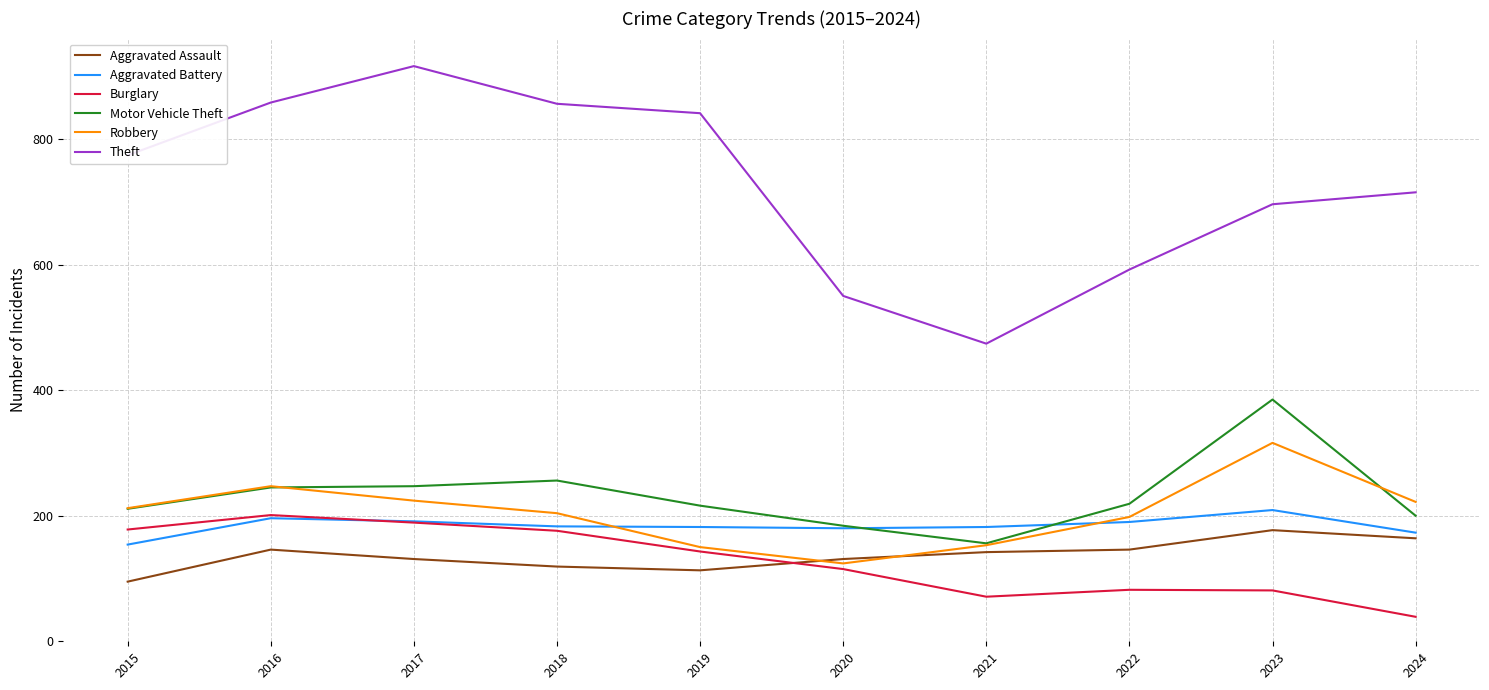

Is the value of Motor Vehicle Theft at 2017 greater than the value of Aggravated Battery at 2020?

Yes